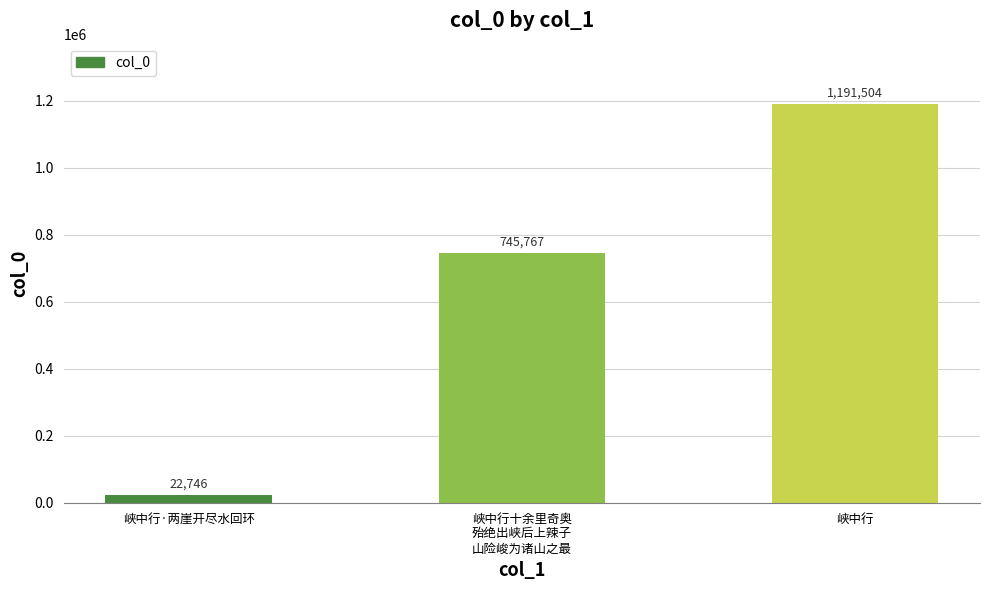

Are the bars grouped side by side (vs. stacked)?

No